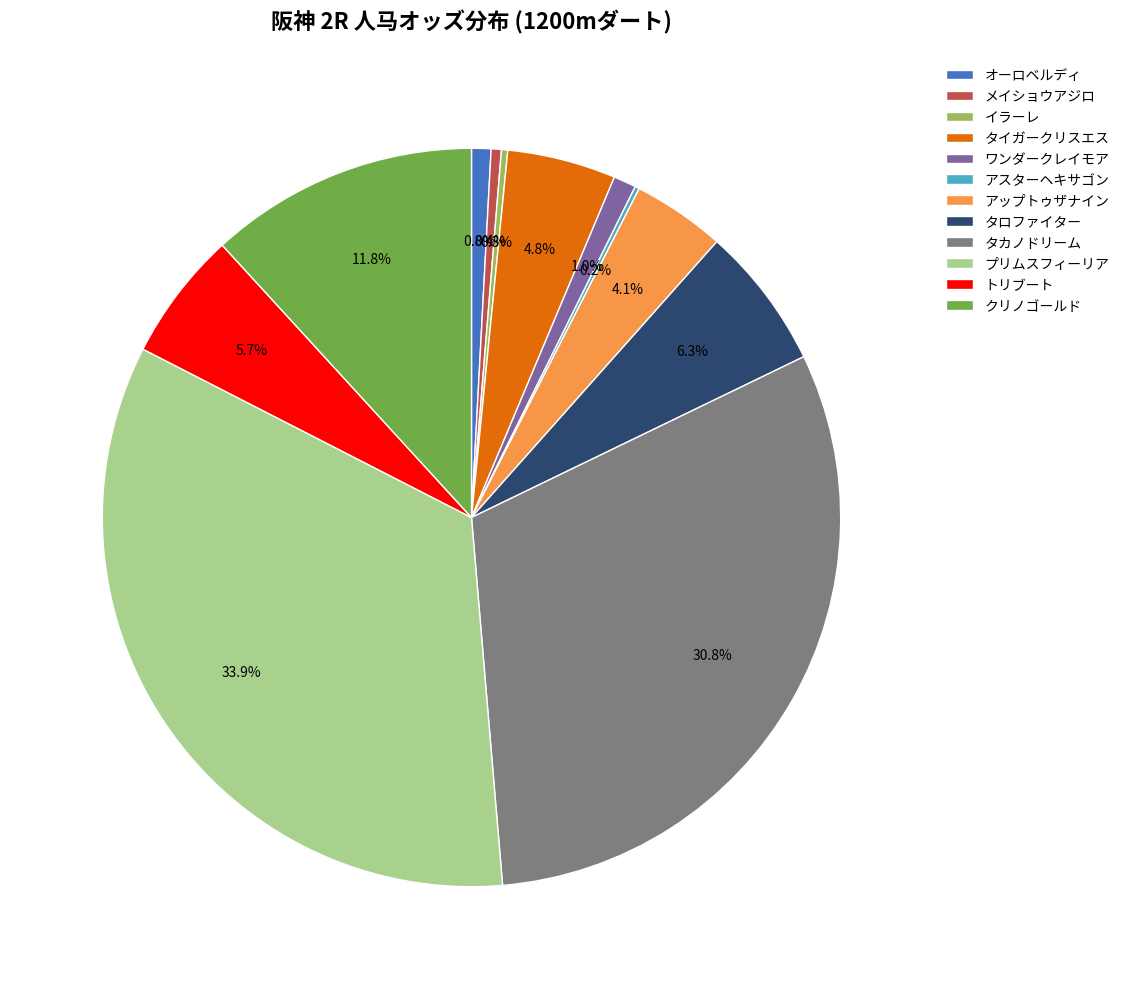

Is トリブート the majority of the pie?

No